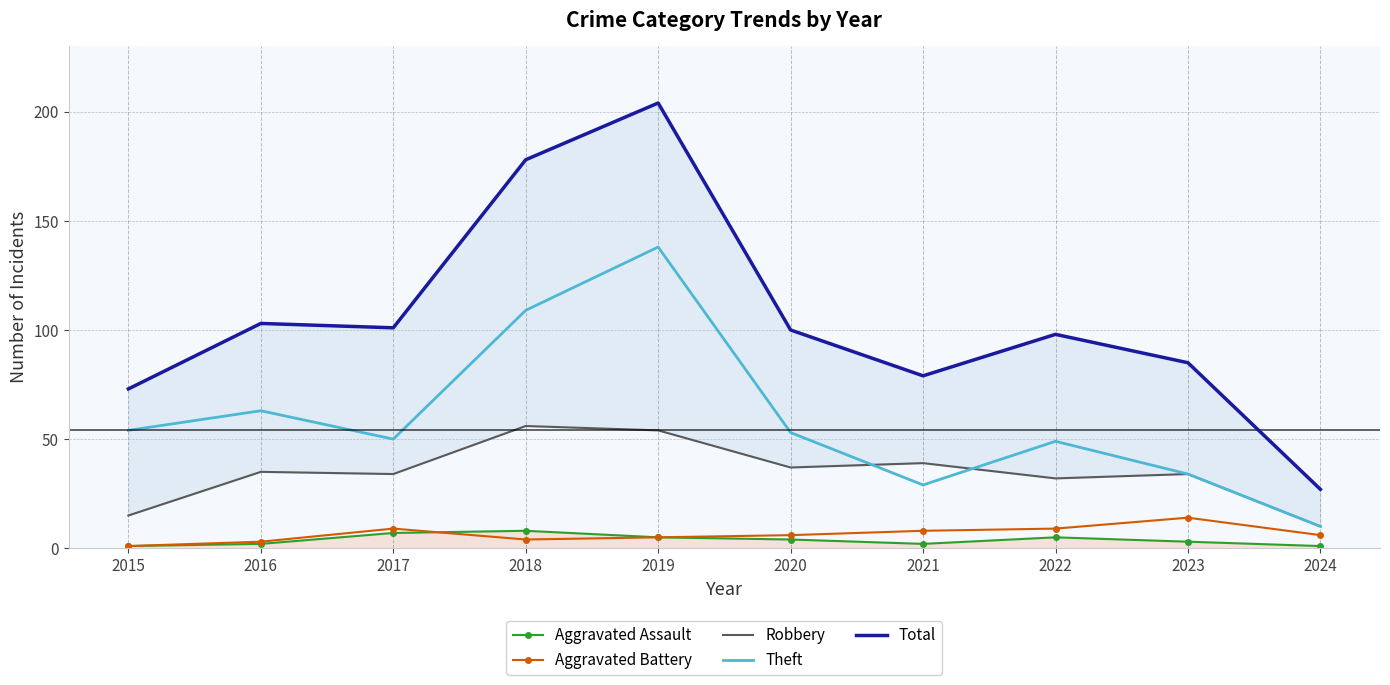

Reading left to right, list all the values displayed in this chart.

Aggravated Assault: 1	2	7	8	5	4	2	5	3	1
Aggravated Battery: 1	3	9	4	5	6	8	9	14	6
Robbery: 15	35	34	56	54	37	39	32	34	10
Theft: 54	63	50	109	138	53	29	49	34	10
Total: 73	103	101	178	204	100	79	98	85	27